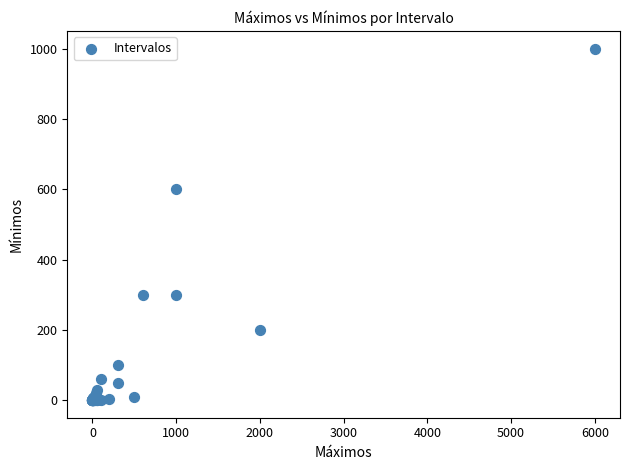

What Y value in the scatter plot is closest to 500?

600.0